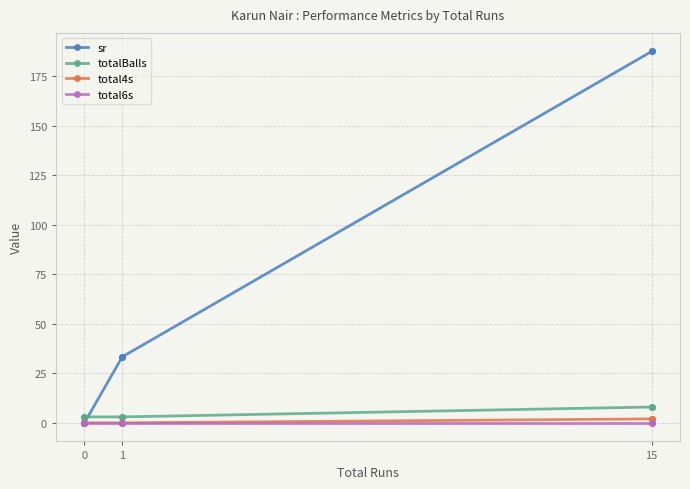

The value of totalBalls at 0 is 3.0. True or false?

True